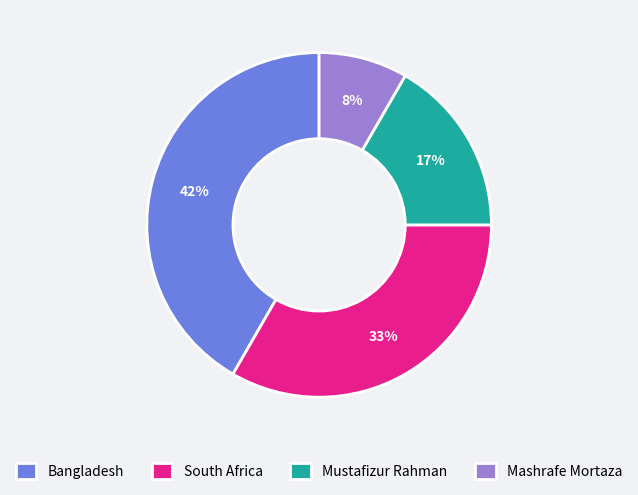

Is Mustafizur Rahman the majority of the pie?

No